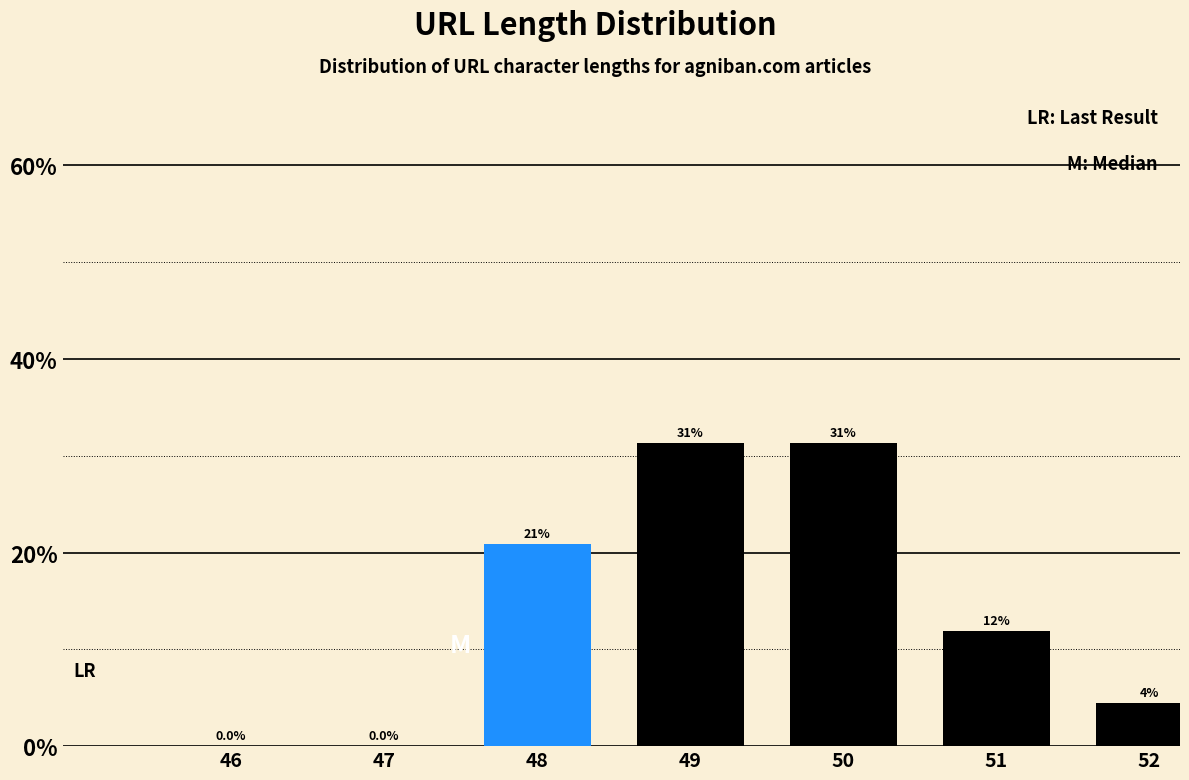

Reading left to right, list all the values displayed in this chart.

46=0.0	47=0.0	48=20.9	49=31.3	50=31.3	51=11.9	52=4.5